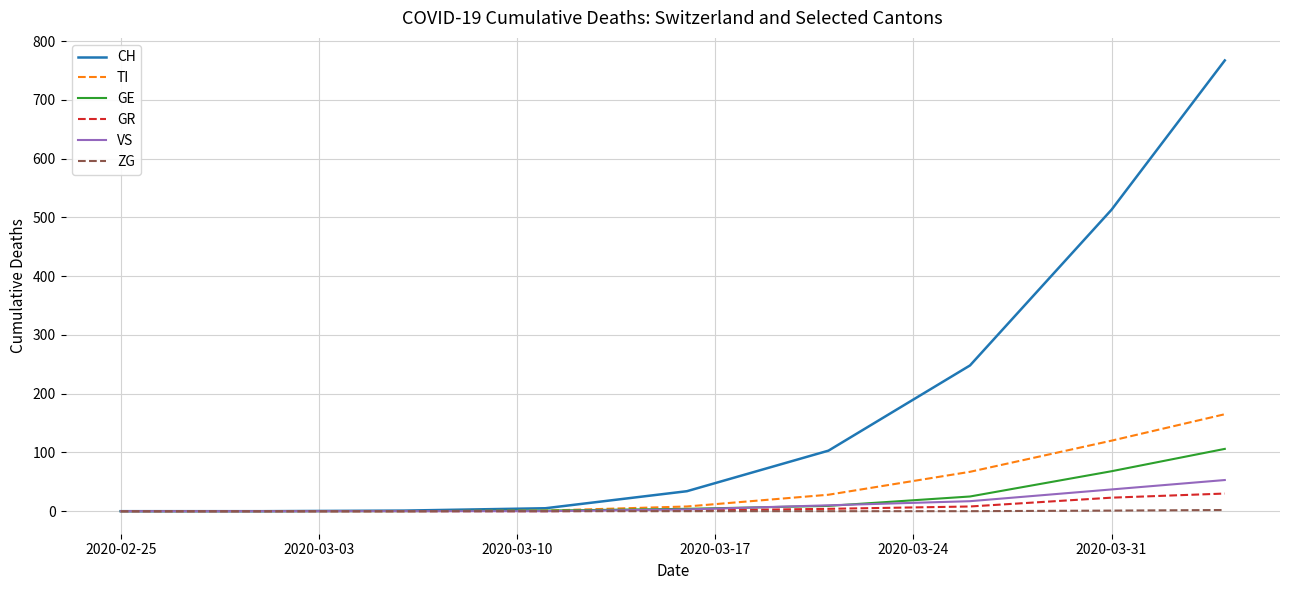

Which series has the largest total across all categories?

CH